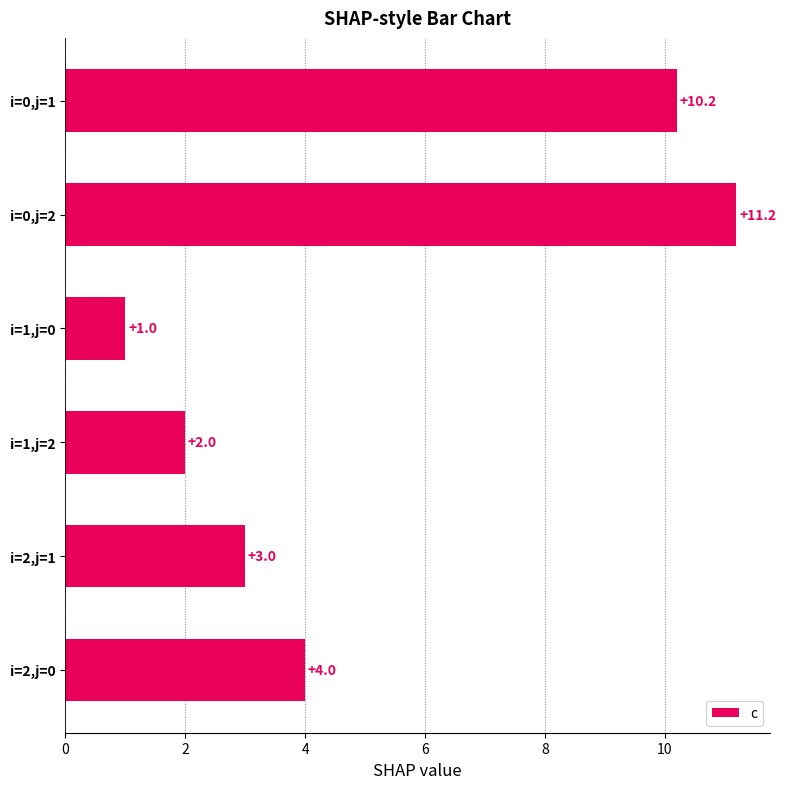

Between i=2,j=0 and i=1,j=0, which is larger?

i=2,j=0